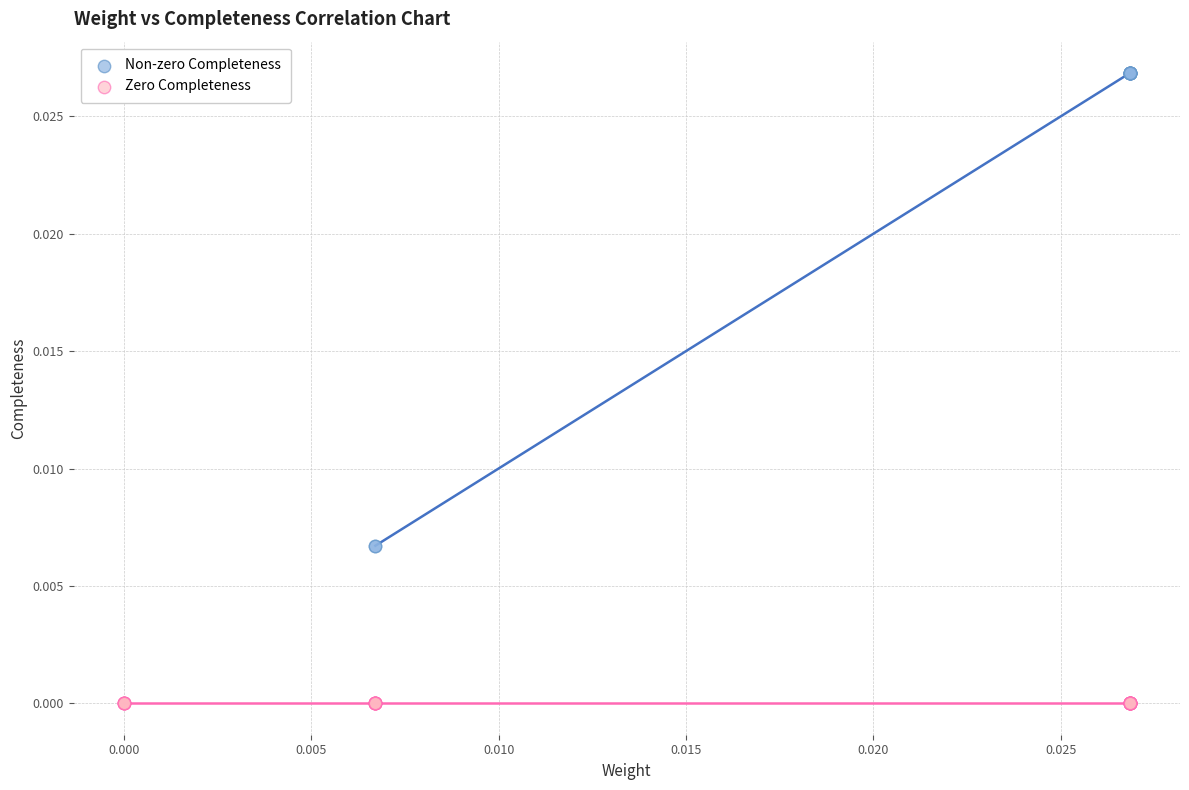

Which series contains the highest Y value?

Non-zero Completeness